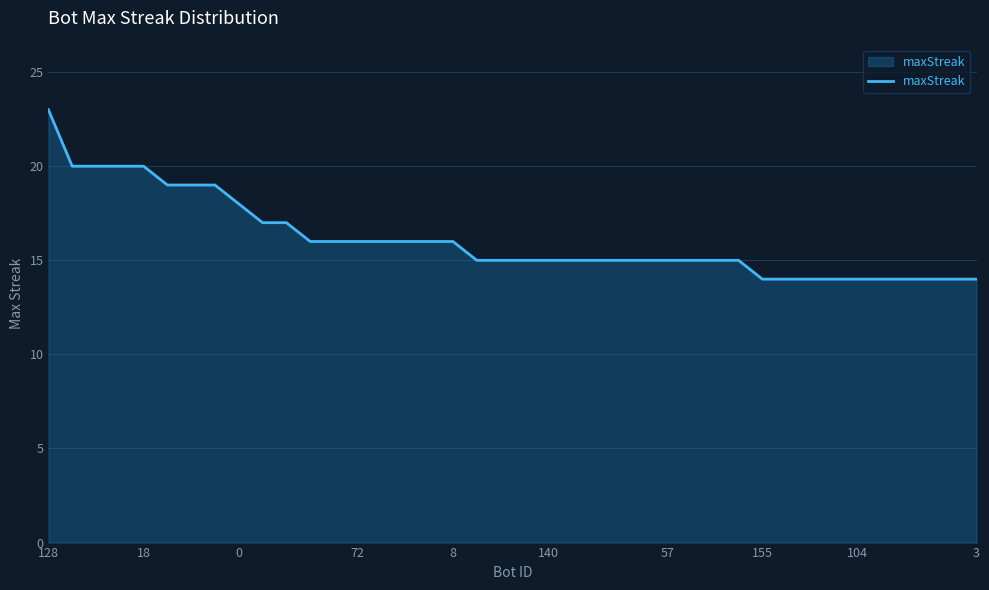

What is the smallest value displayed?

14